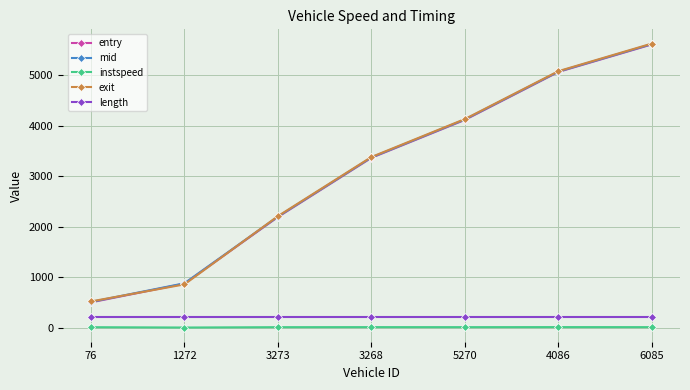

What is the value of the exit point at the 5th from the left?

4135.4